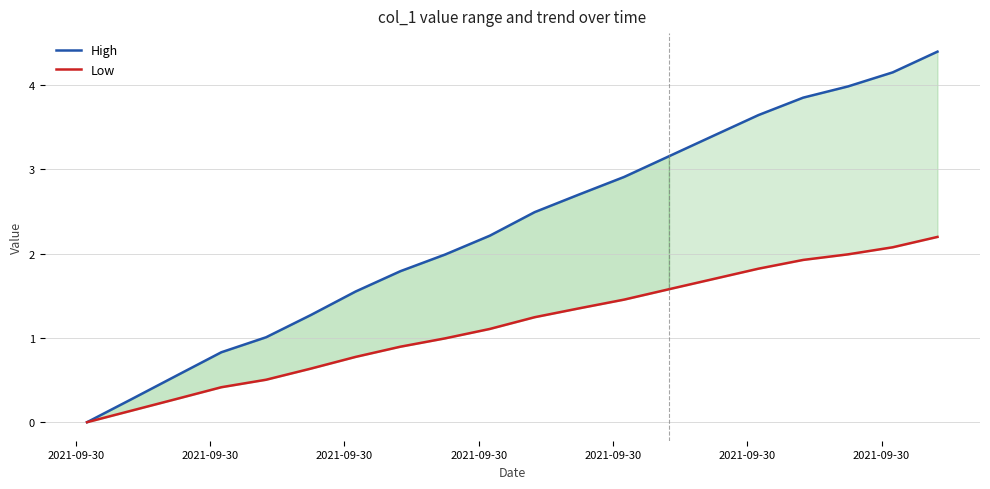

Which series has the widest spread of values?

High